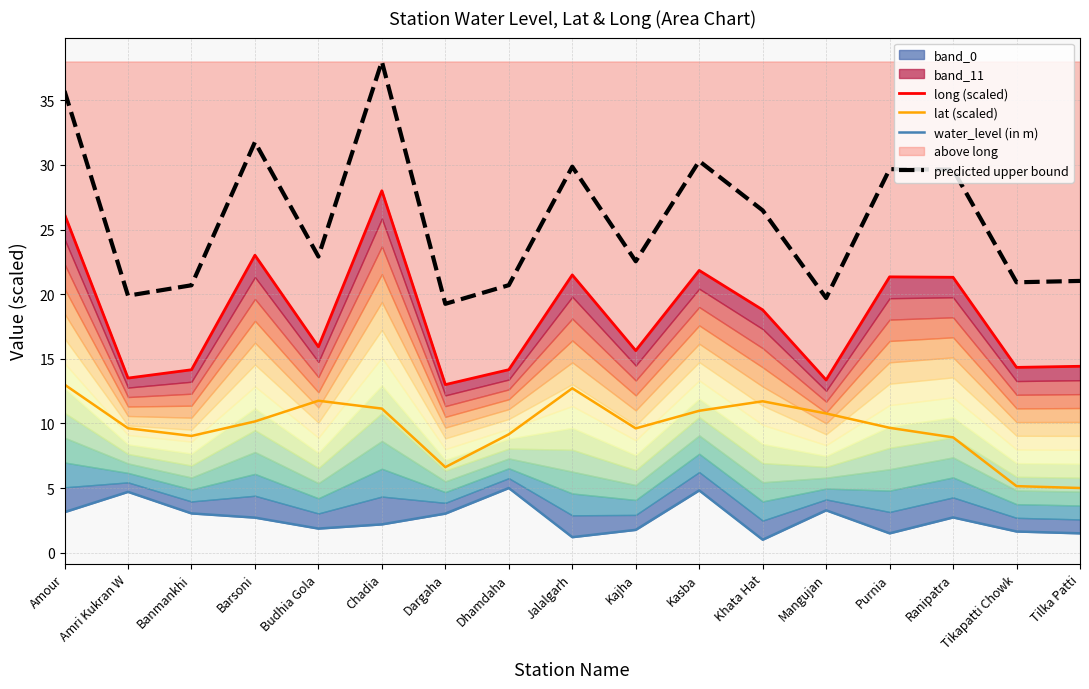

At which label is water_level (in m) closest to 3?

Dargaha